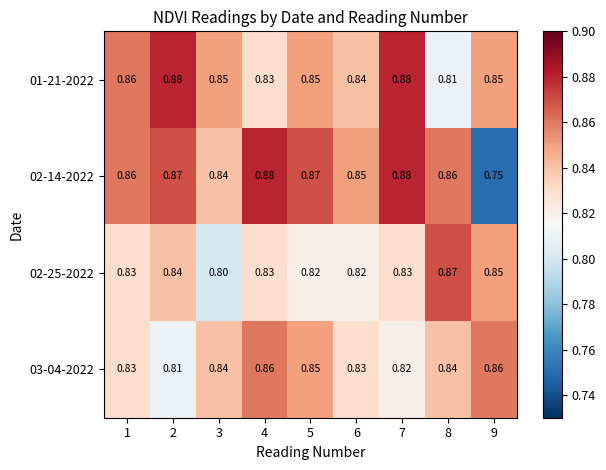

Is the value of 02-25-2022 at 7 greater than the value of 01-21-2022 at 9?

No